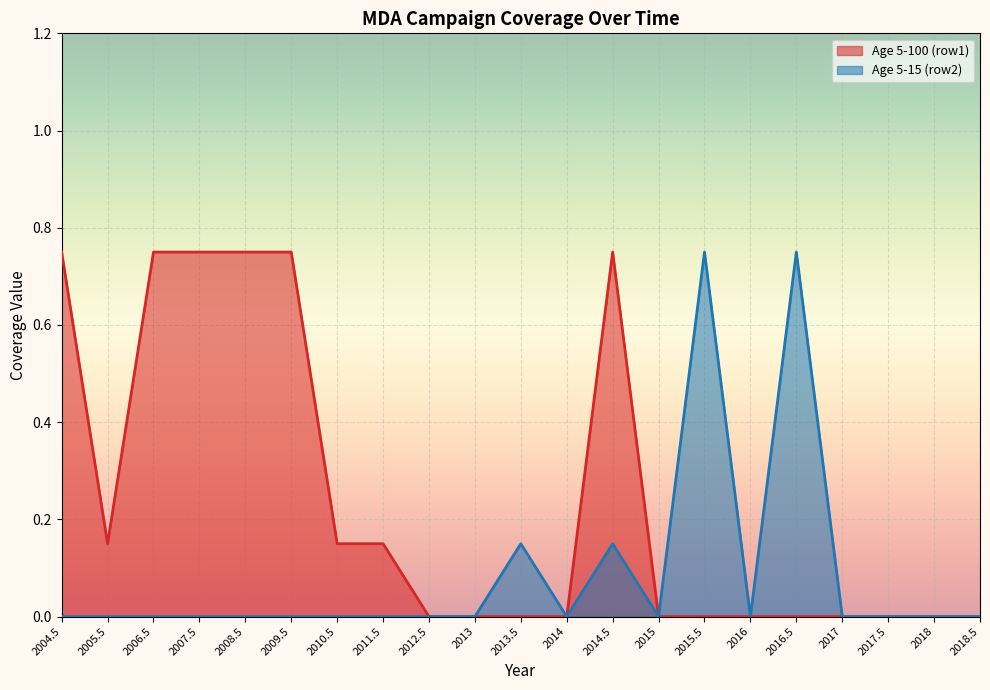

Rank the series at 2018 from highest to lowest value.

Age 5-100 (row1), Age 5-15 (row2)